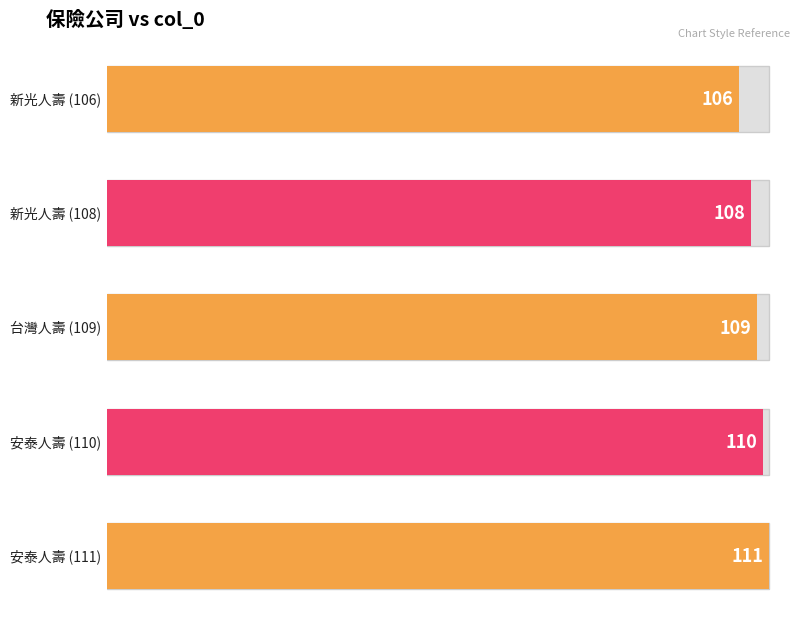

List the labels in order of value, largest first.

安泰人壽, 安泰人壽, 台灣人壽, 新光人壽, 新光人壽